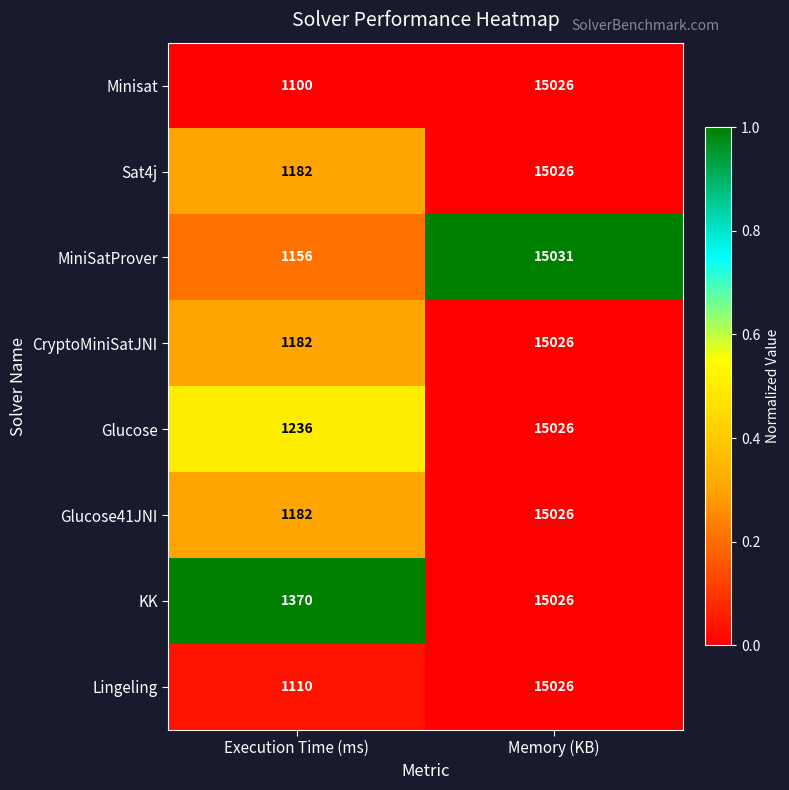

The value of Minisat at Memory (KB) is 3353. True or false?

False